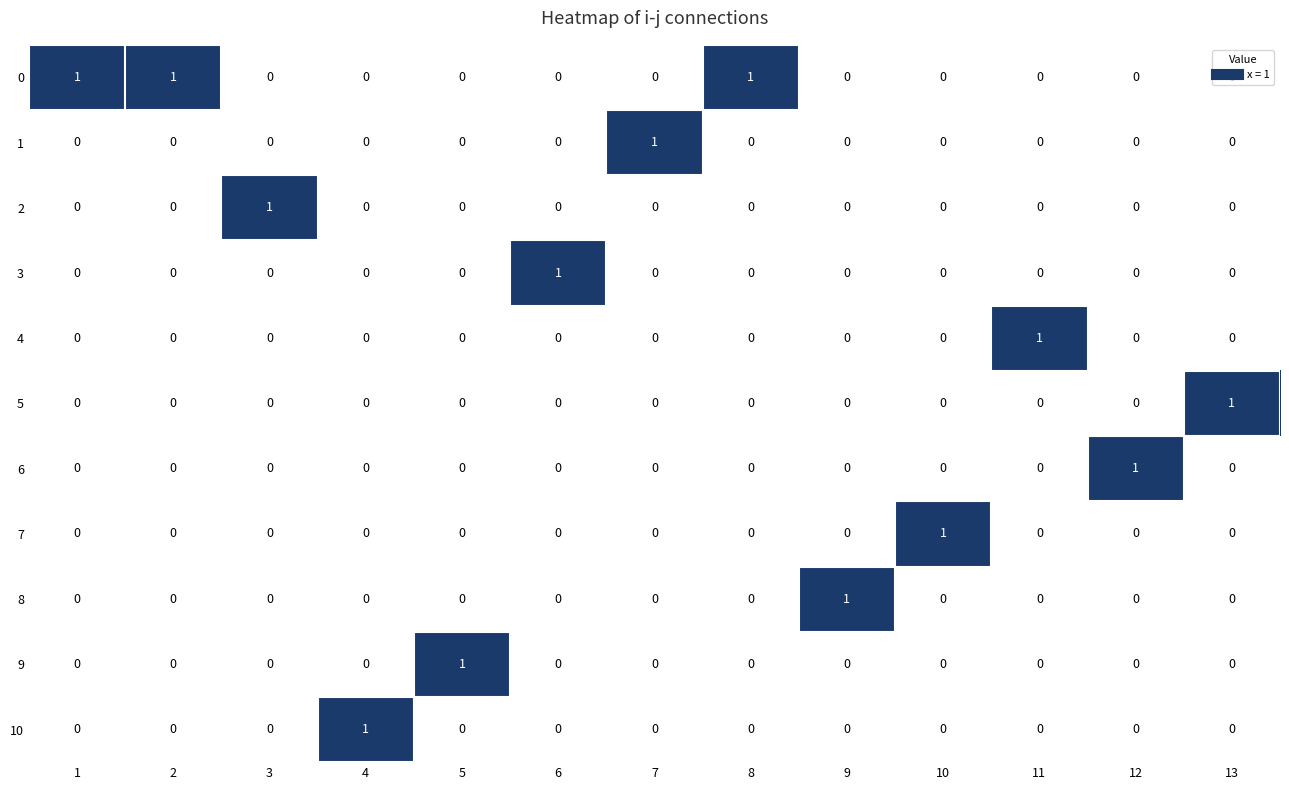

The value of 10 at 12 is 1. True or false?

False